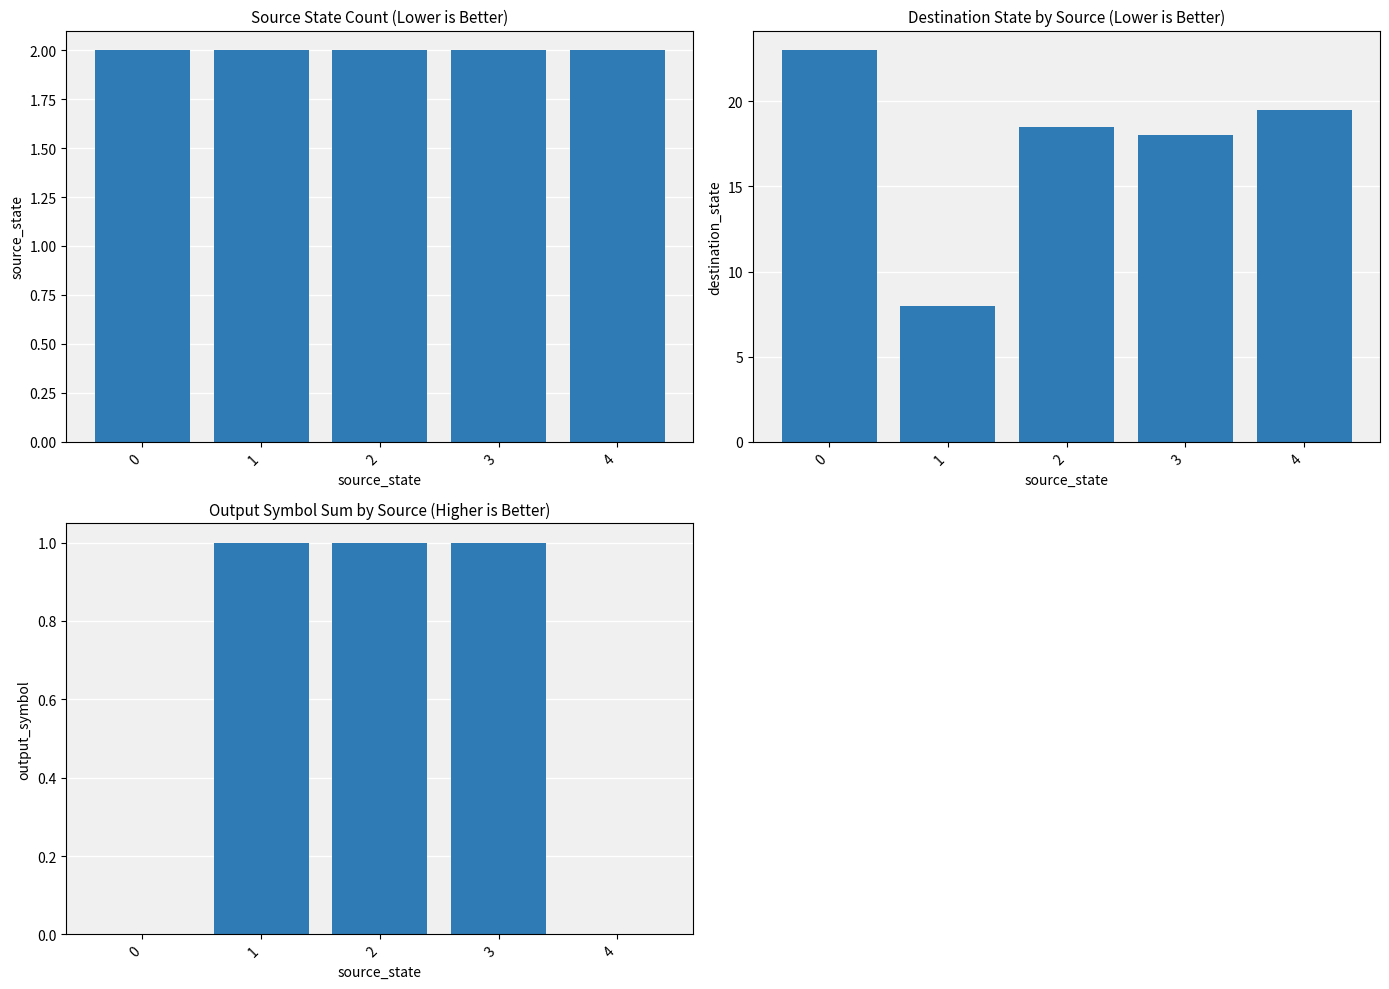

Which series has the largest range (max minus min)?

destination_state